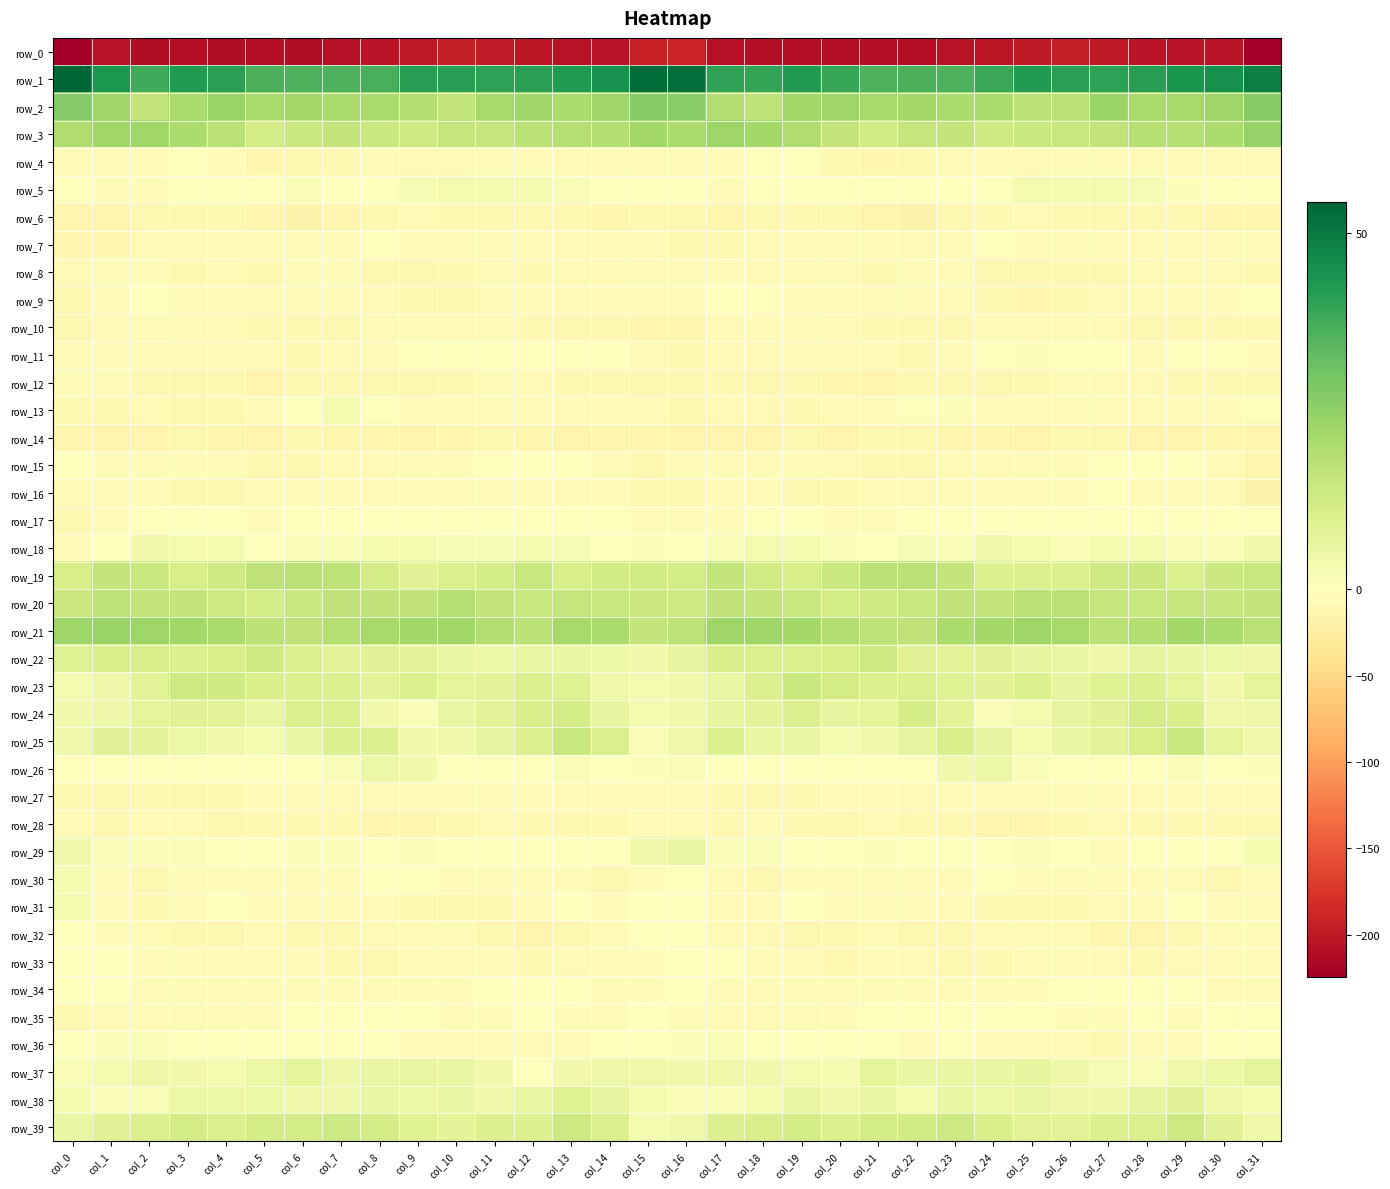

How many distinct data groups are displayed?

40